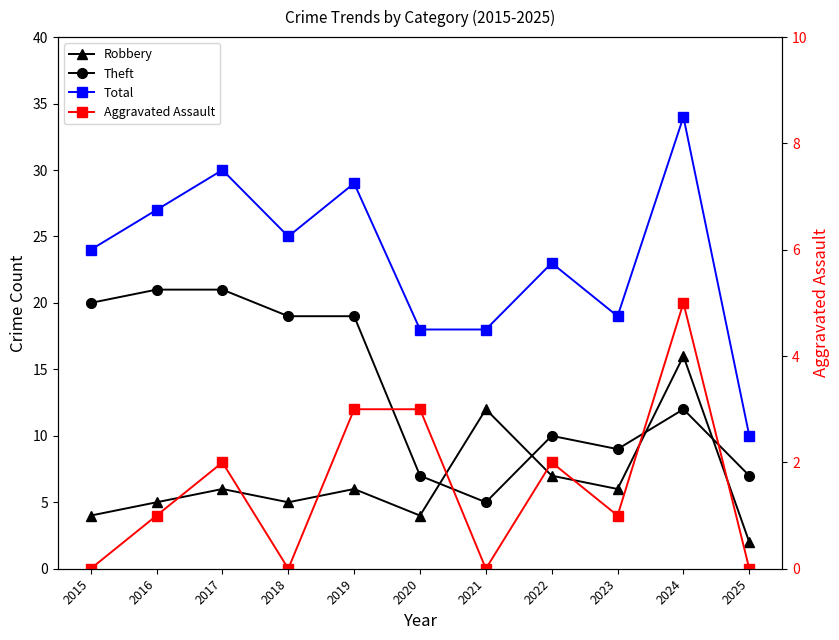

Reading right to left, what are all the values shown in this chart?

Robbery: 2	16	6	7	12	4	6	5	6	5	4
Theft: 7	12	9	10	5	7	19	19	21	21	20
Total: 10	34	19	23	18	18	29	25	30	27	24
Aggravated Assault: 0	5	1	2	0	3	3	0	2	1	0